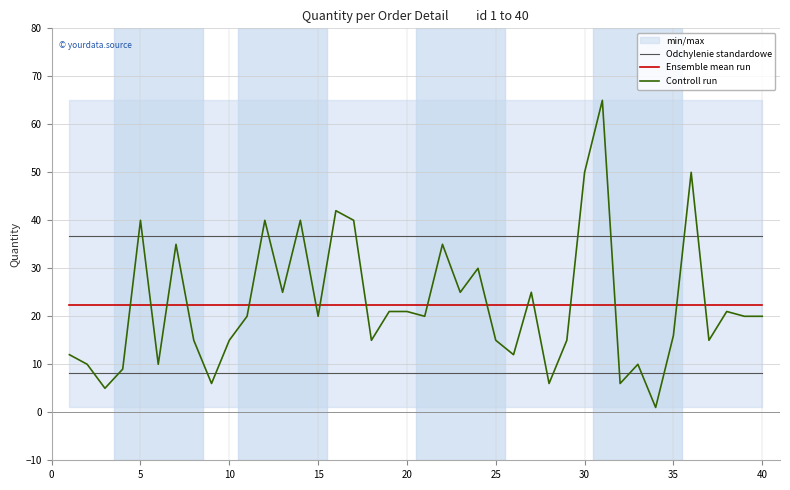

The value of Odchylenie standardowe at 30 is 36.8. True or false?

True